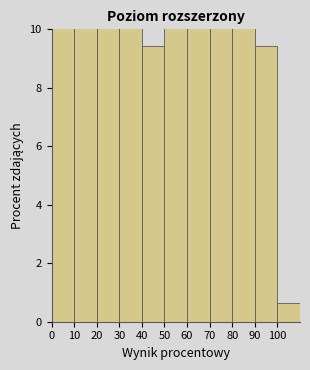

Reading left to right, transcribe this chart: for each bar, give the range it covers on the x-axis and its height. The values are not printed on the chart, so give them approximately, as read against the axis.

0 to 10: 10.0
10 to 20: 10.0
20 to 30: 10.0
30 to 40: 10.0
40 to 50: 9.4
50 to 60: 10.0
60 to 70: 10.0
70 to 80: 10.0
80 to 90: 10.0
90 to 100: 9.4
100 to 110: 0.6